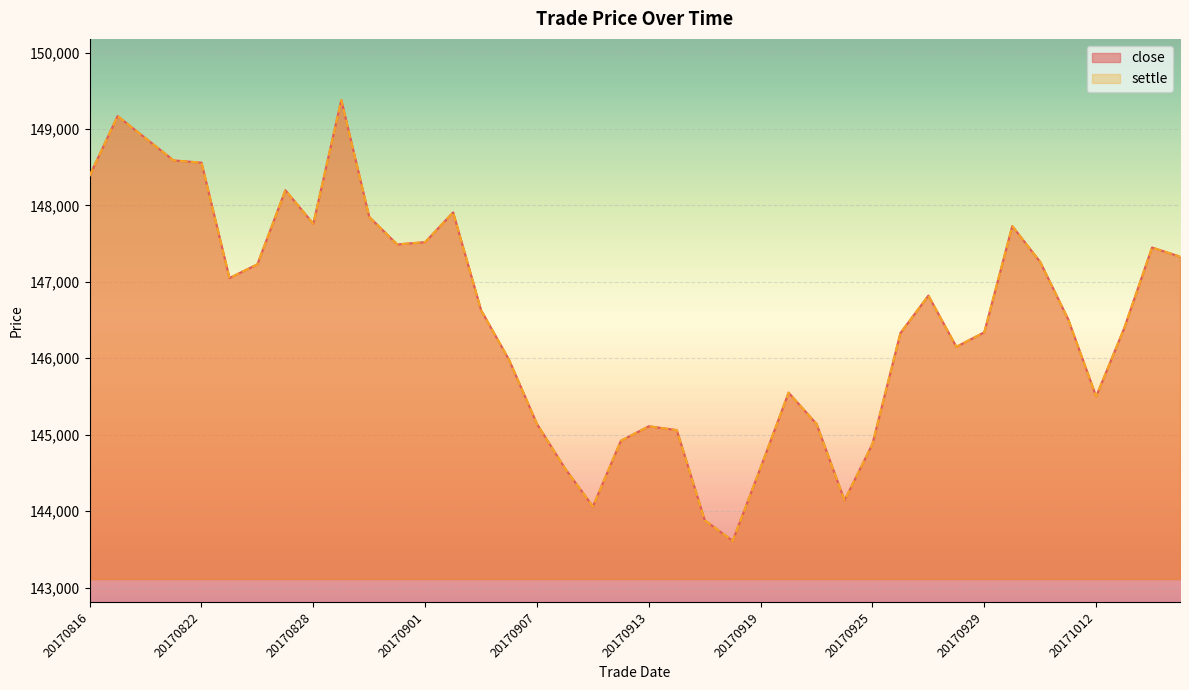

Reading left to right, transcribe all the data shown in this chart.

close: 20170816=148390	20170817=149170	20170818=148880	20170821=148590	20170822=148560	20170823=147050	20170824=147230	20170825=148200	20170828=147760	20170829=149380	20170830=147850	20170831=147490	20170901=147520	20170904=147910	20170905=146630	20170906=145980	20170907=145140	20170908=144560	20170911=144060	20170912=144920	20170913=145110	20170914=145060	20170915=143880	20170918=143610	20170919=144570	20170920=145550	20170921=145140	20170922=144140	20170925=144880	20170926=146330	20170927=146820	20170928=146150	20170929=146340	20171009=147730	20171010=147260	20171011=146510	20171012=145500	20171013=146390	20171016=147450	20171017=147330
settle: 20170816=148390	20170817=149170	20170818=148880	20170821=148590	20170822=148560	20170823=147050	20170824=147230	20170825=148200	20170828=147760	20170829=149380	20170830=147850	20170831=147490	20170901=147520	20170904=147910	20170905=146630	20170906=145980	20170907=145140	20170908=144560	20170911=144060	20170912=144920	20170913=145110	20170914=145060	20170915=143880	20170918=143610	20170919=144570	20170920=145550	20170921=145140	20170922=144140	20170925=144880	20170926=146330	20170927=146820	20170928=146150	20170929=146340	20171009=147730	20171010=147260	20171011=146510	20171012=145500	20171013=146390	20171016=147450	20171017=147330